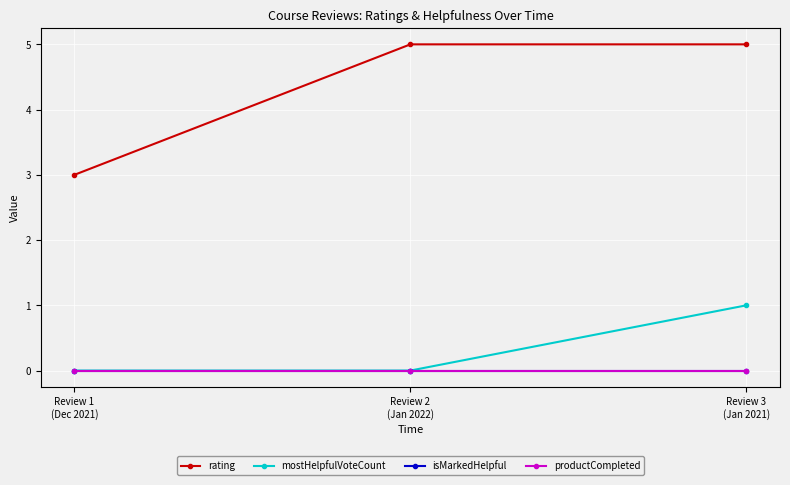

What is the greatest value displayed?

5